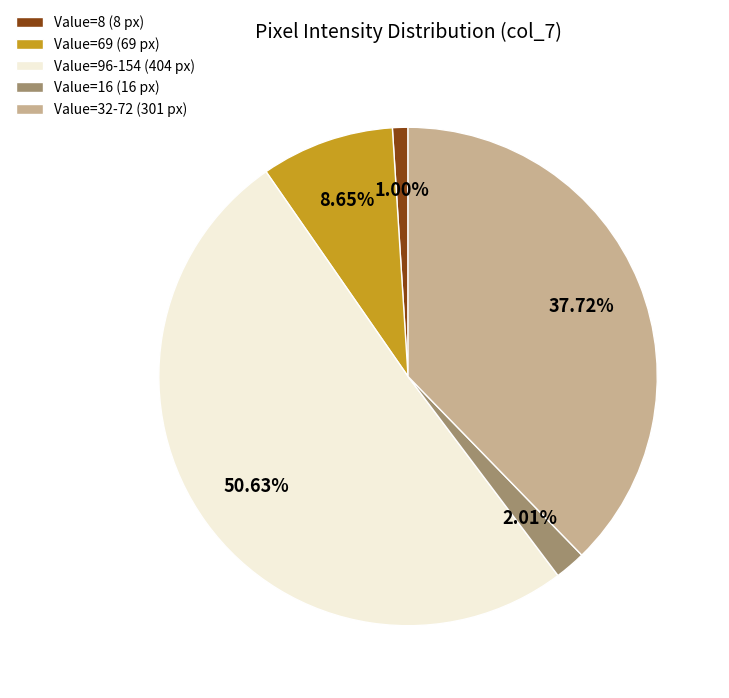

What is the majority slice?

Value=96-154 (404 px)